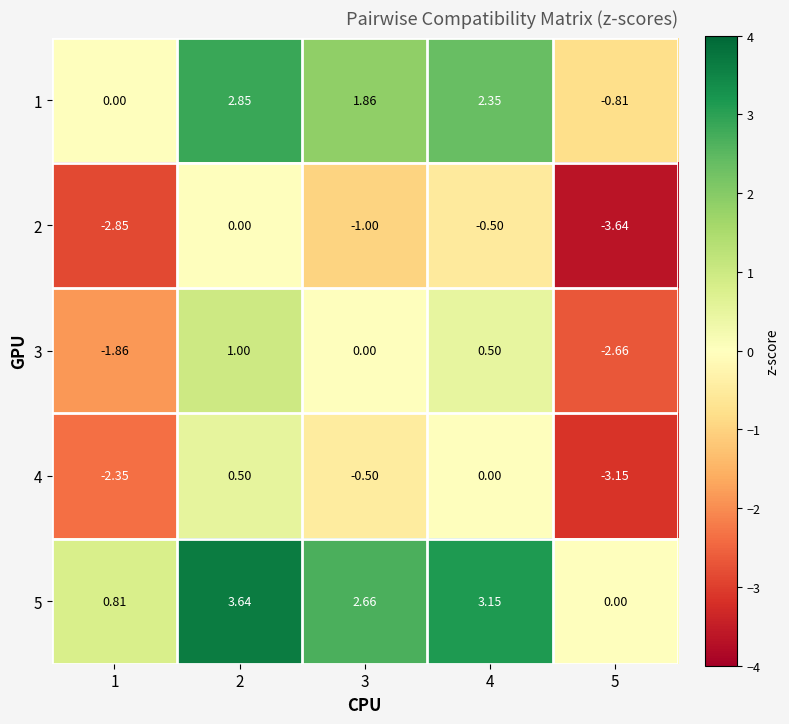

Is the value of 3 at 1 greater than the value of 5 at 1?

No